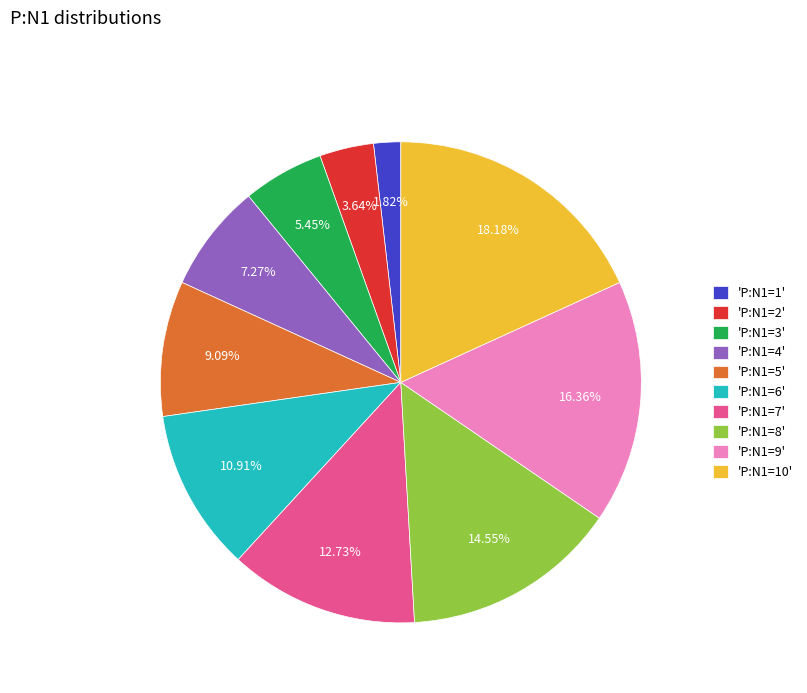

Is there a majority slice in this chart?

No